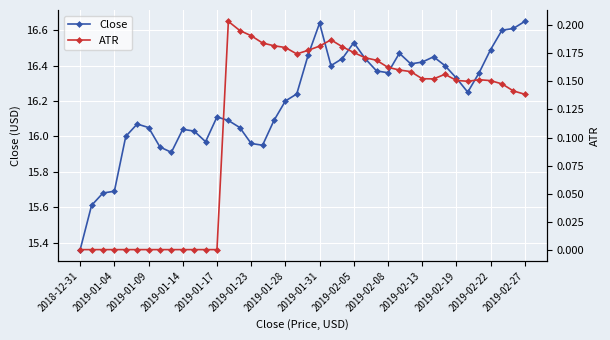

Is it true that Close equals 16.4 at 32?

True